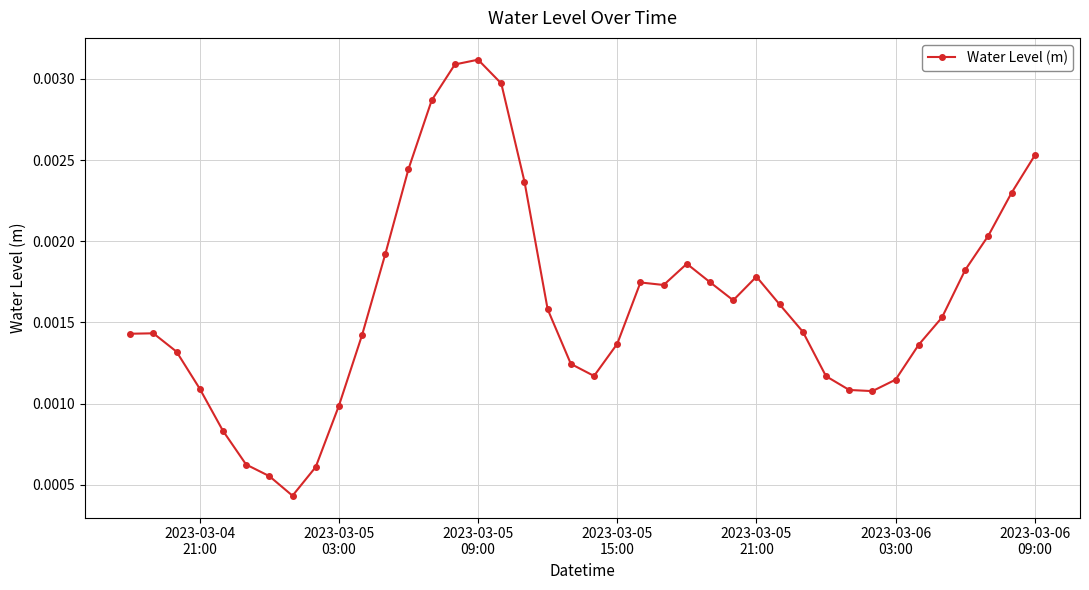

How many values are between 0 and 1?

40